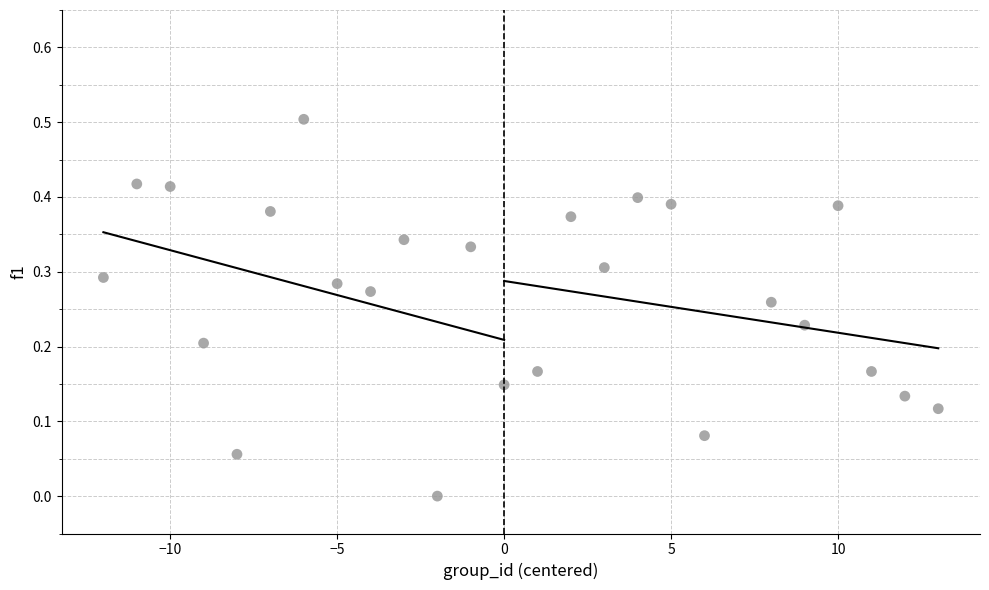

What is the range of Y values (max minus min)?

0.5